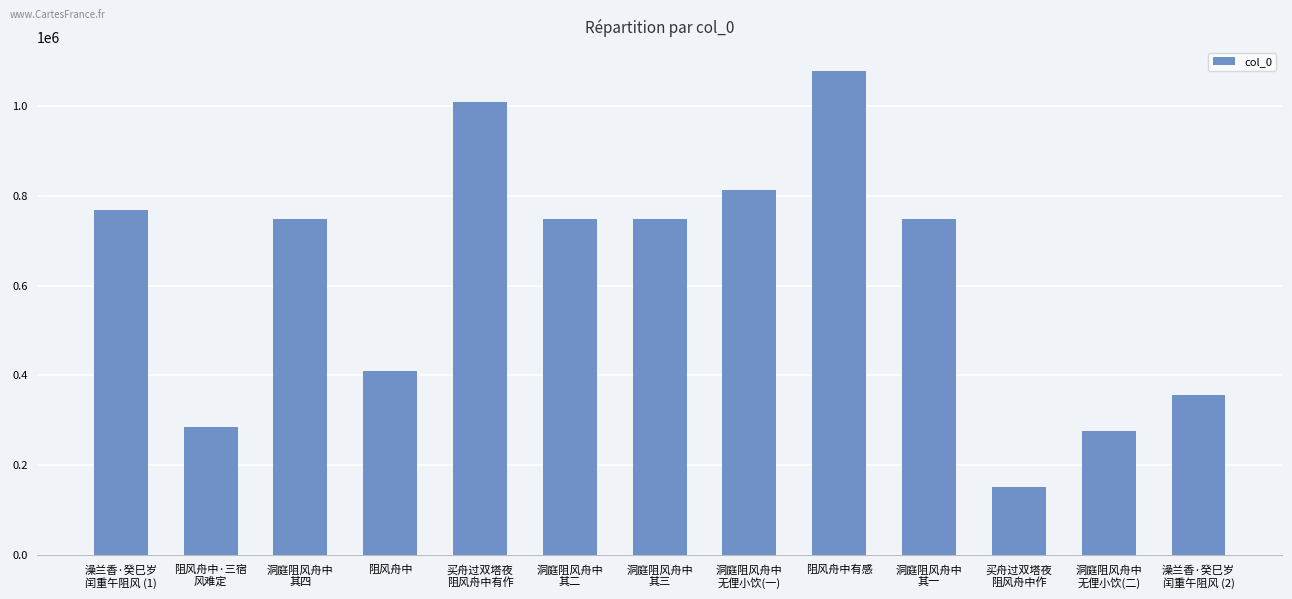

What is the change in value from 阻风舟中 to 买舟过双塔夜
阻风舟中有作?

+596905